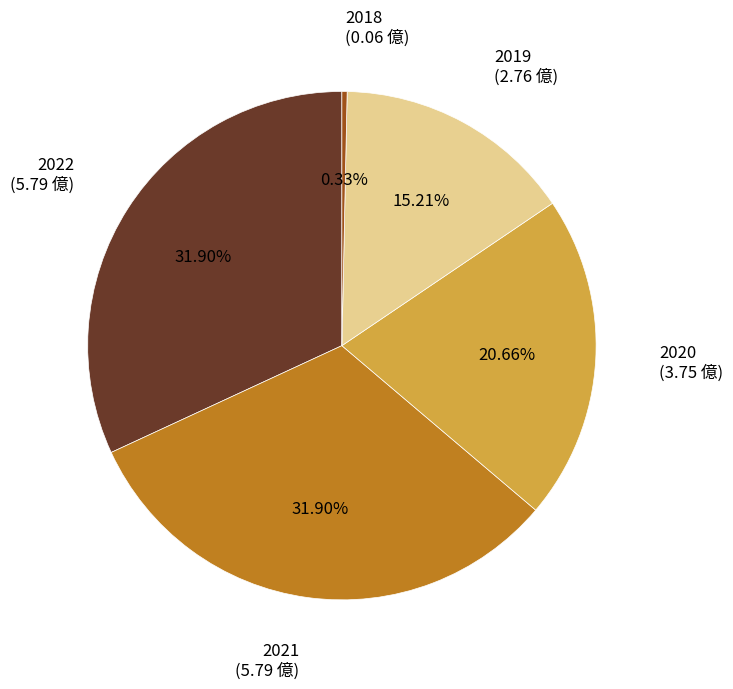

Is it true that 2022 is 32% of the pie?

True